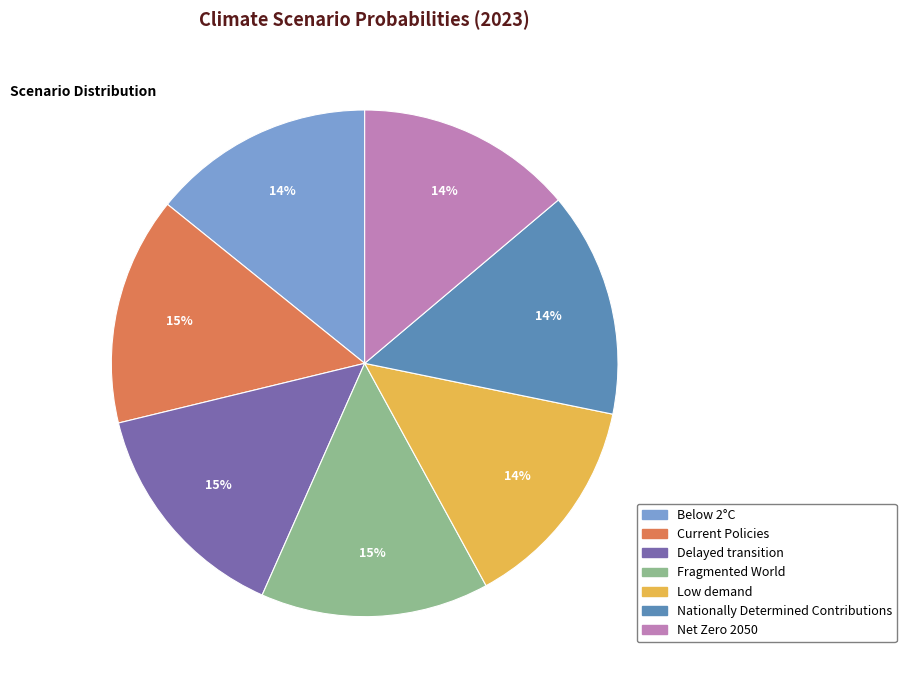

How many segments does this pie chart have?

7